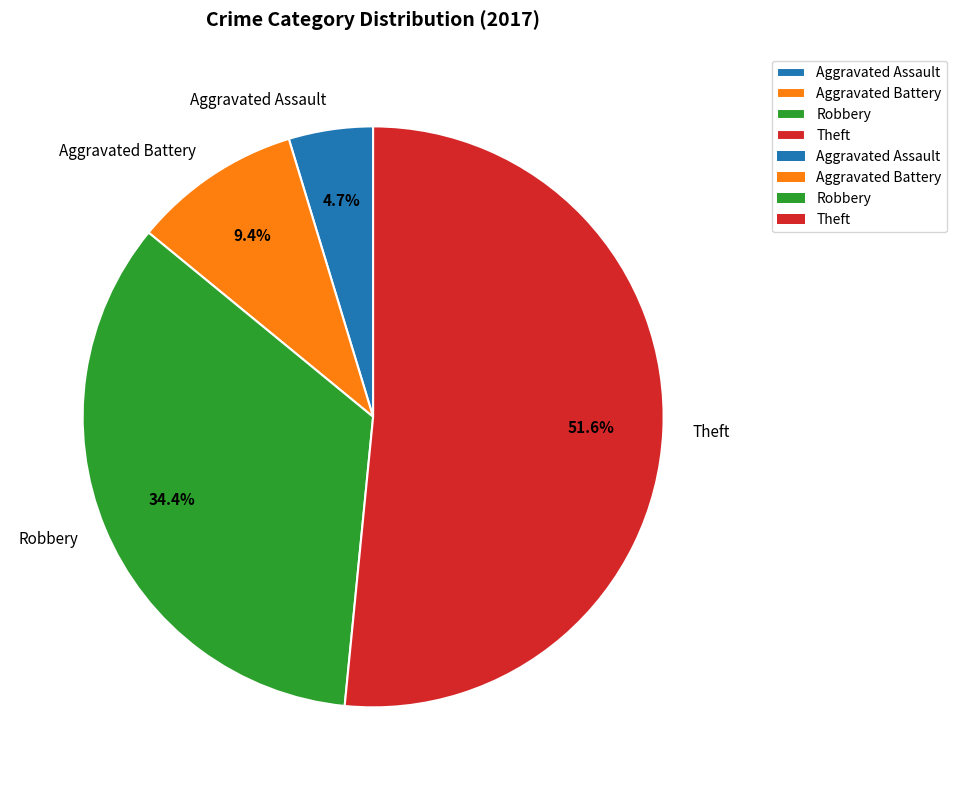

Which category has the biggest portion of the pie?

Theft